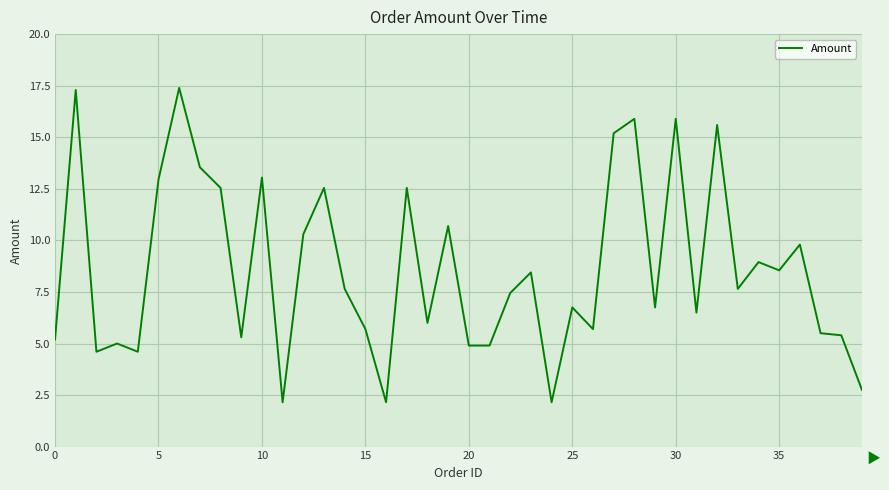

What is the greatest value displayed?

17.4